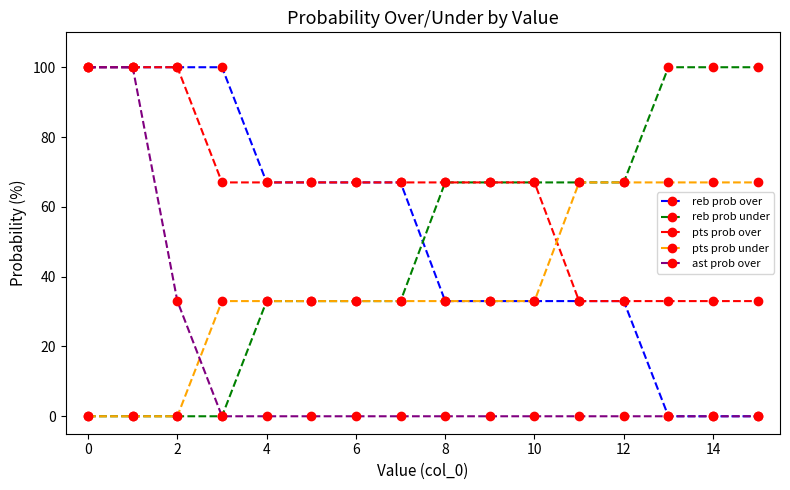

What is the highest value of the ast prob over series?

100